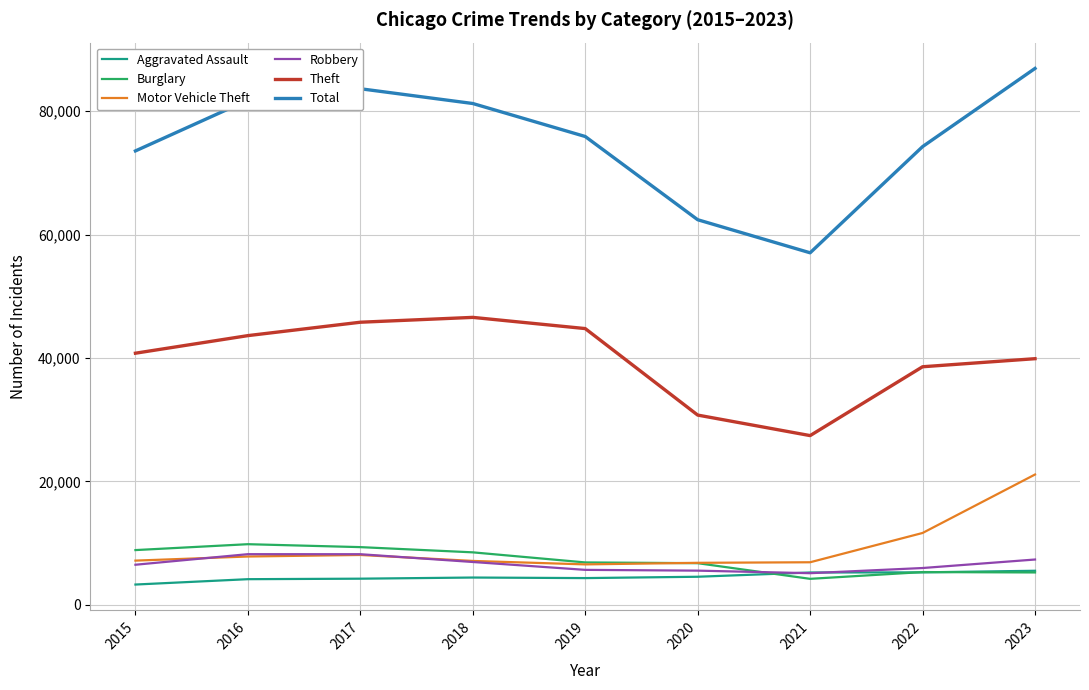

Which category has the lowest value in the Total series?

2021